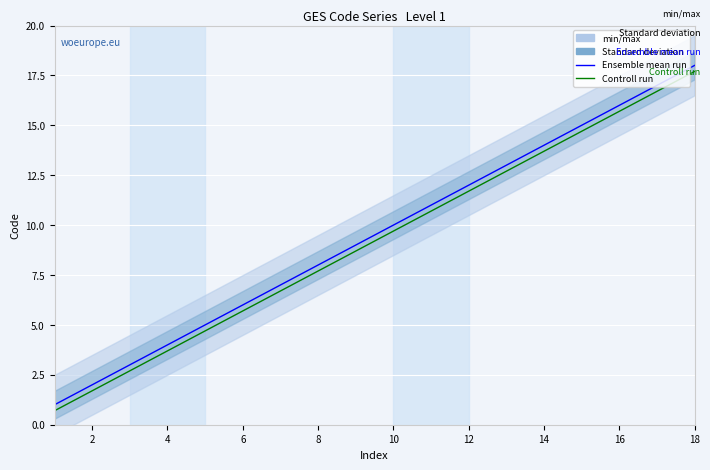

True or false: Ensemble mean run and Controll run cross at least once.

False